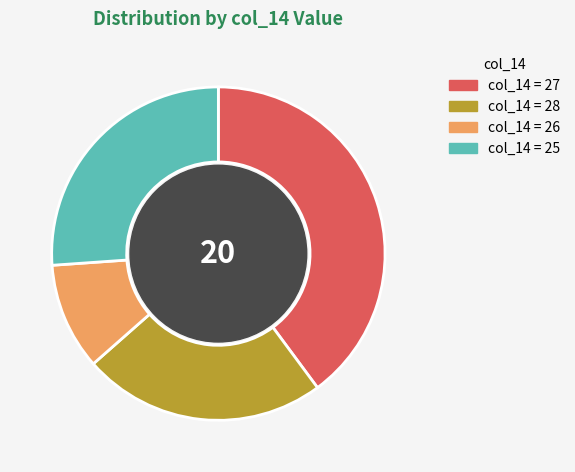

How many slices are in this pie chart?

4